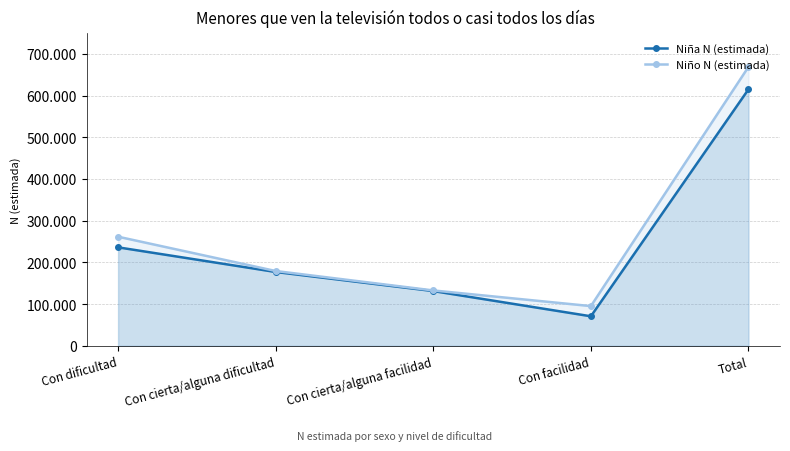

Where is the first local minimum for Niño N (estimada)?

Con facilidad